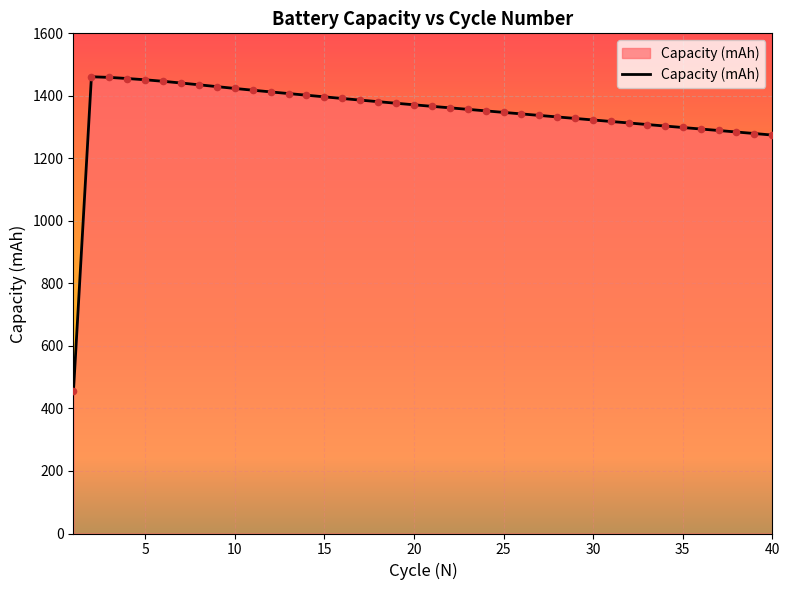

What is the greatest value displayed?

1461.1